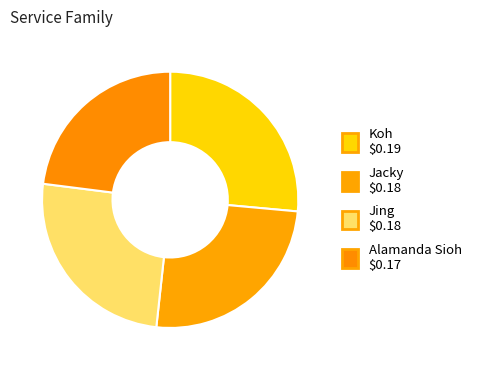

To the nearest percent, what is the average slice percentage?

25%